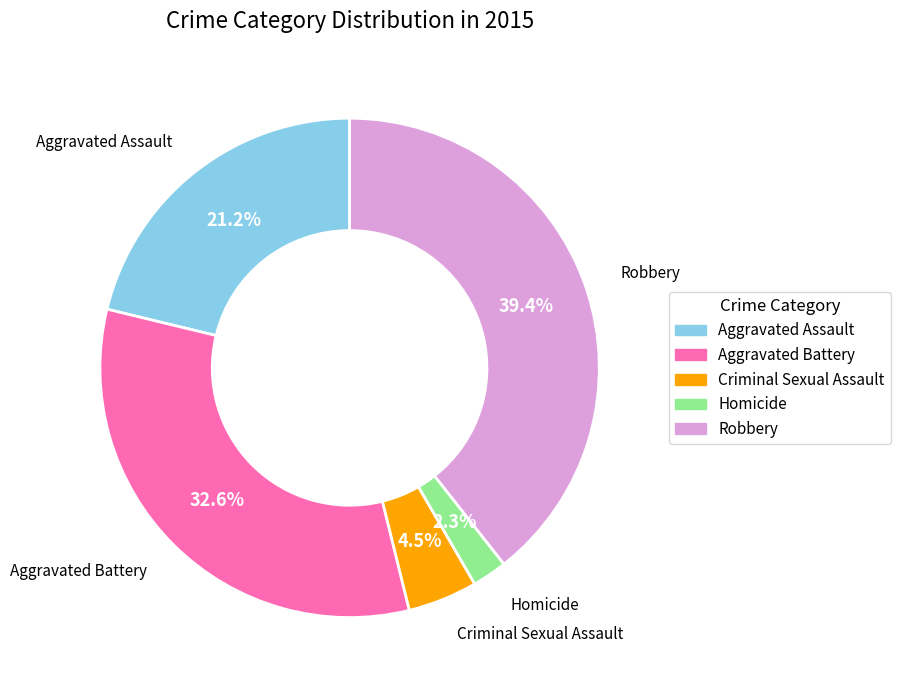

Count the number of slices in the pie.

5